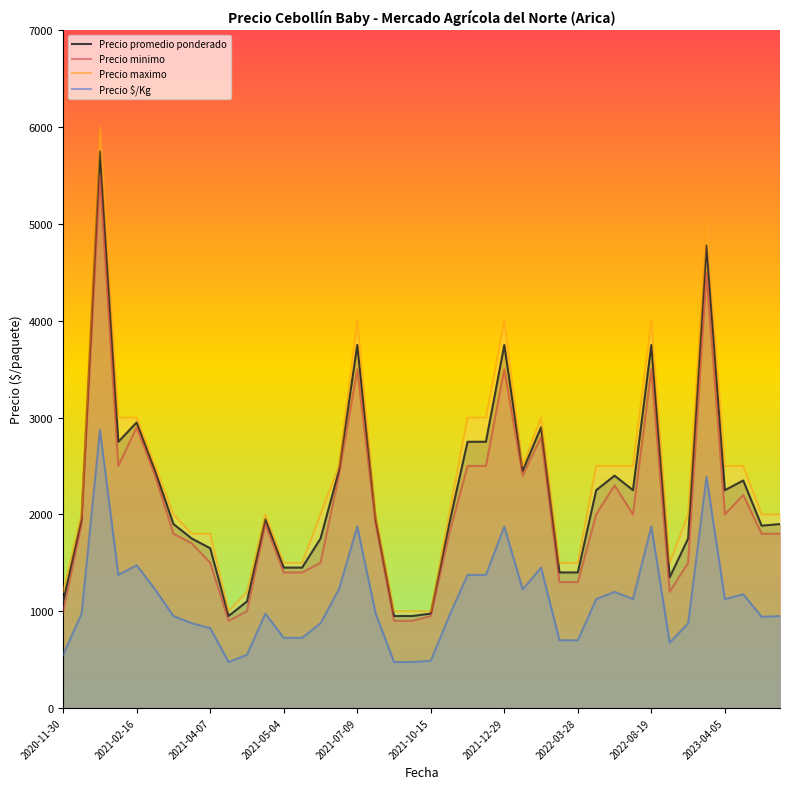

What are all the series names shown in the legend?

Precio promedio ponderado, Precio minimo, Precio maximo, Precio $/Kg